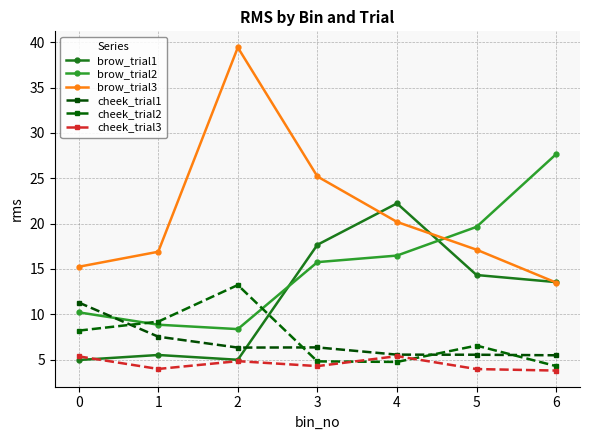

Which series has the largest range (max minus min)?

brow_trial3